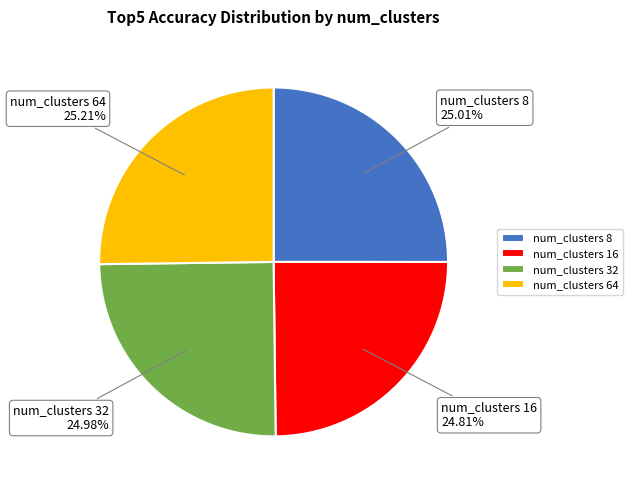

Approximately how many times larger is the value at num_clusters 16 compared to num_clusters 64?

1.0